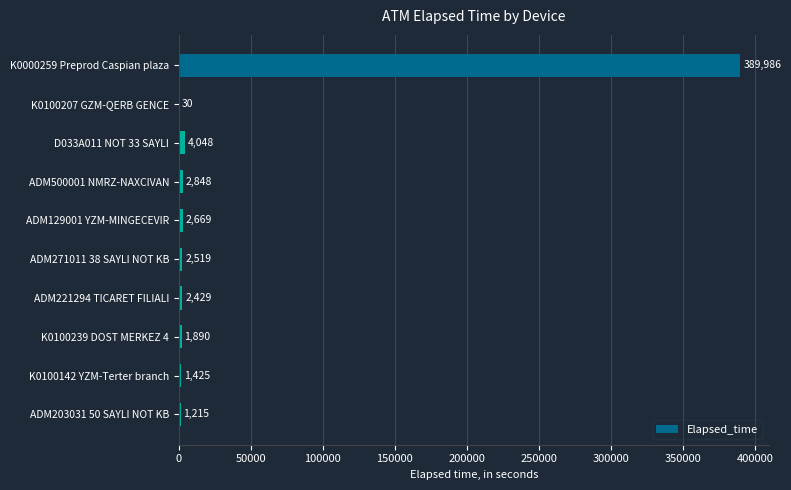

At which label is the value closest to 195008?

D033A011 NOT 33 SAYLI